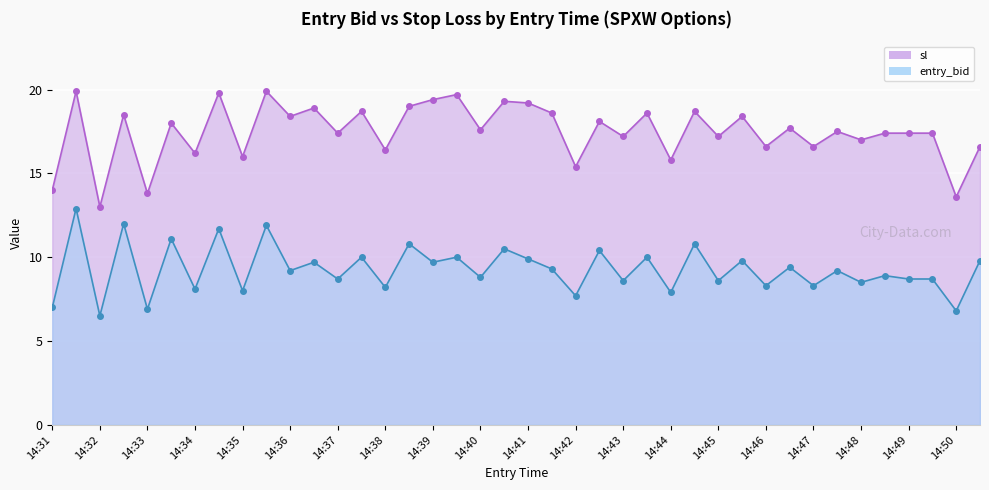

True or false: entry_bid and sl cross at least once.

False